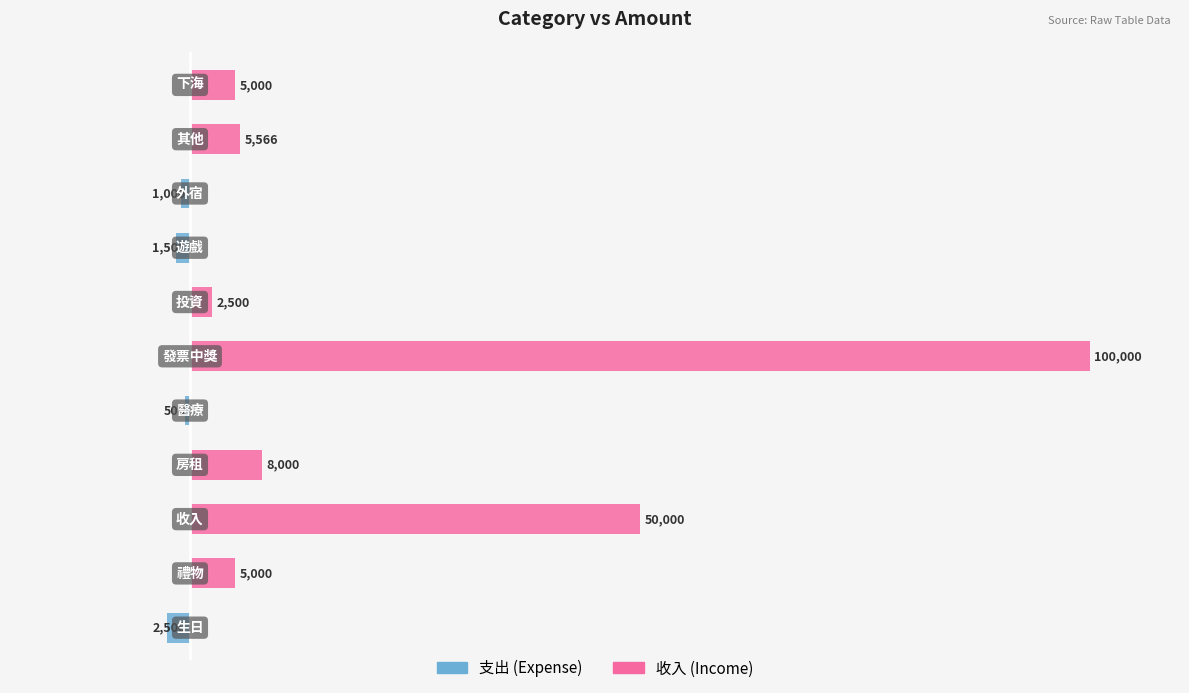

Reading left to right, extract all data points from this chart.

支出 (Expense): -2500	0	0	0	-500	0	0	-1500	-1000	0	0
收入 (Income): 0	5000	50000	8000	0	100000	2500	0	0	5566	5000